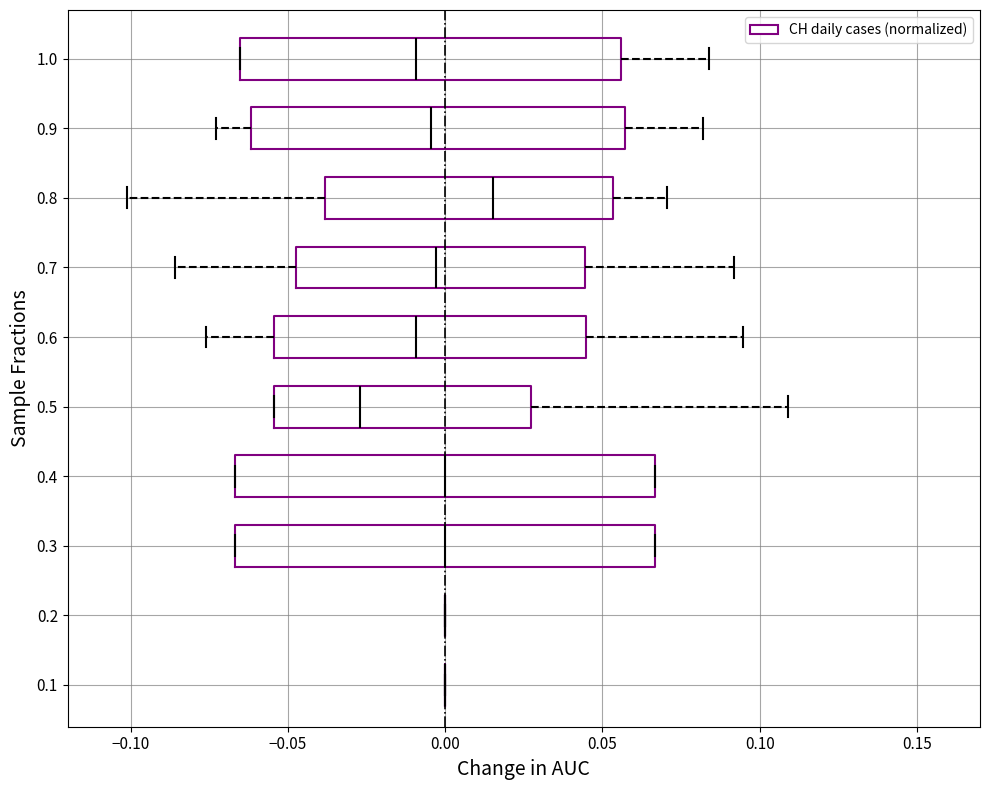

Reading bottom to top, read every box against the x-axis: the position of its median line, the range the box covers, and the ends of its whiskers. The values are not printed on the chart, so give them approximately, as read against the axis.

0.1: box collapsed to a line at 0.000, whiskers 0.000 to 0.000
0.2: box collapsed to a line at 0.000, whiskers 0.000 to 0.000
0.3: median 0.000, box -0.065 to 0.065, whiskers -0.065 to 0.065
0.4: median 0.000, box -0.065 to 0.065, whiskers -0.065 to 0.065
0.5: median -0.025, box -0.055 to 0.025, whiskers -0.055 to 0.110
0.6: median -0.010, box -0.055 to 0.045, whiskers -0.075 to 0.095
0.7: median -0.005, box -0.045 to 0.045, whiskers -0.085 to 0.090
0.8: median 0.015, box -0.040 to 0.055, whiskers -0.100 to 0.070
0.9: median -0.005, box -0.060 to 0.055, whiskers -0.075 to 0.080
1.0: median -0.010, box -0.065 to 0.055, whiskers -0.065 to 0.085